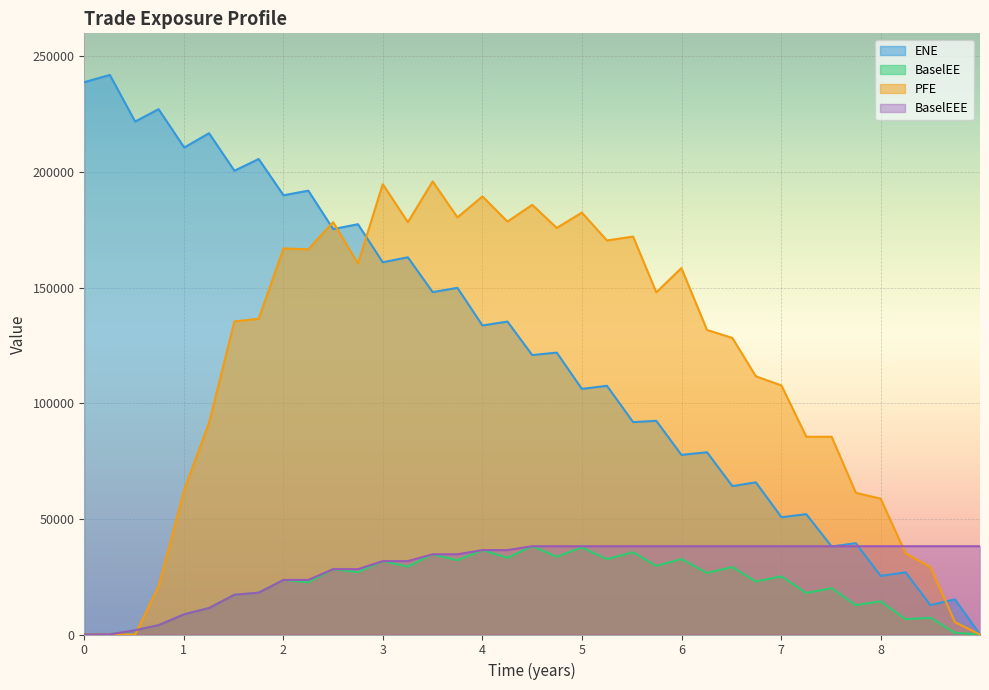

What is the difference between the maximum and minimum values in the BaselEE series?

38171.5